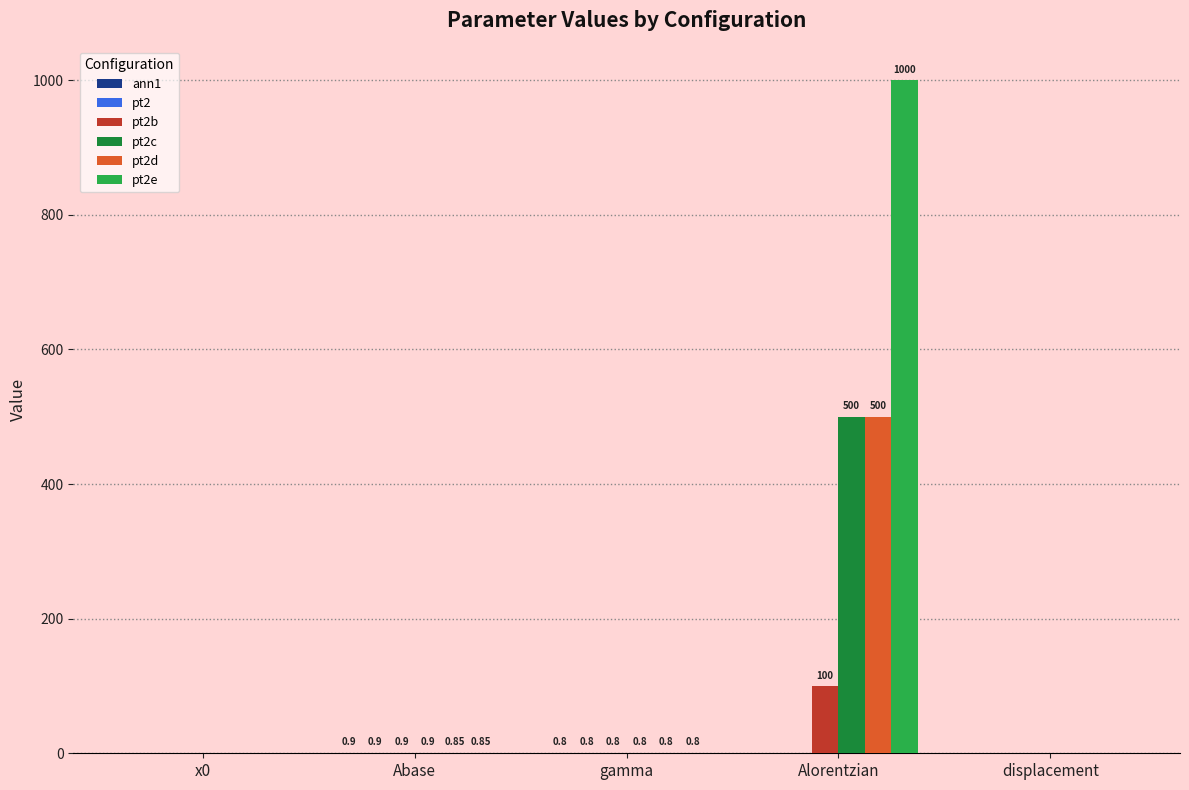

Which category has the highest value across all series?

Alorentzian